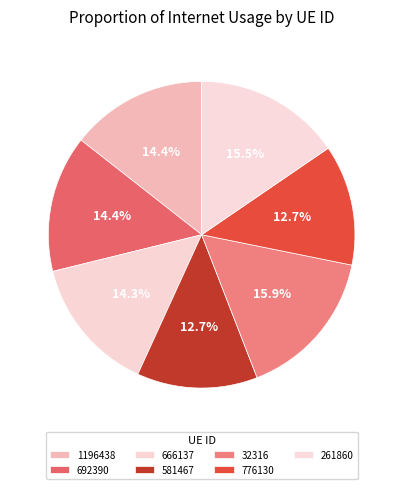

How many segments does this pie chart have?

7